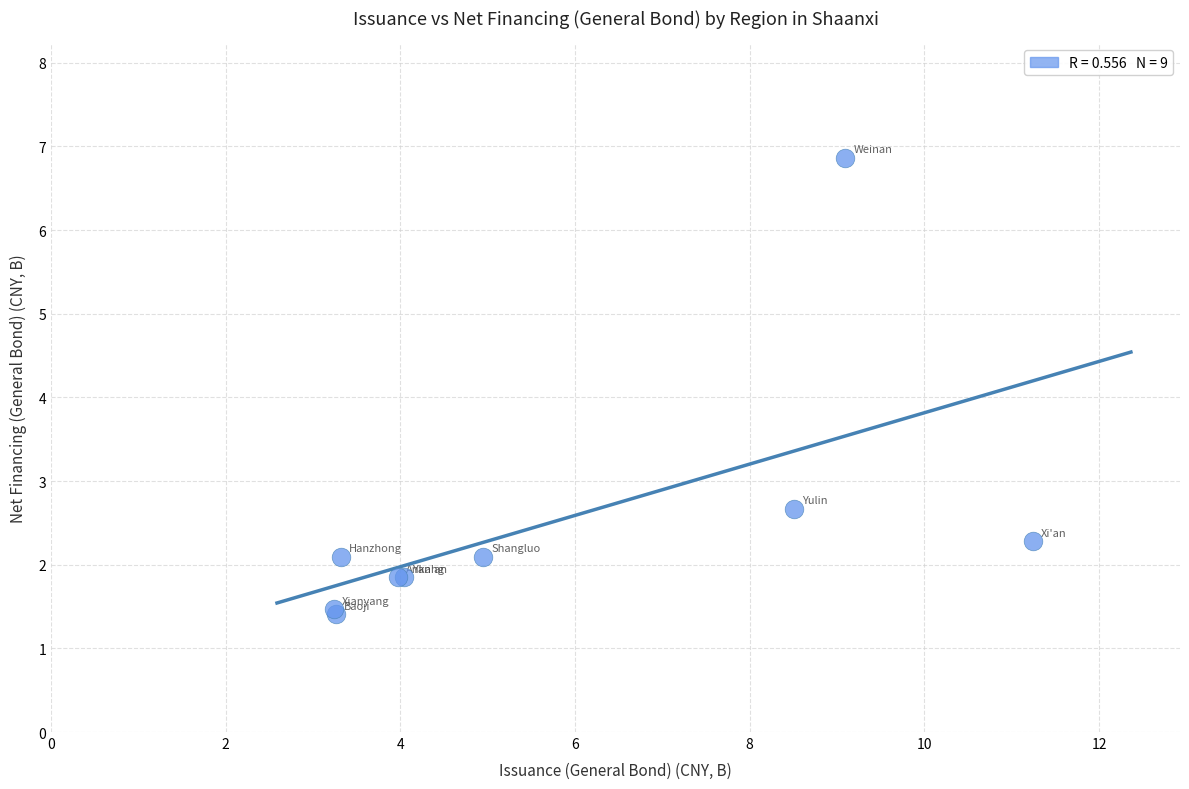

What Y value in the scatter plot is closest to 4?

2.7